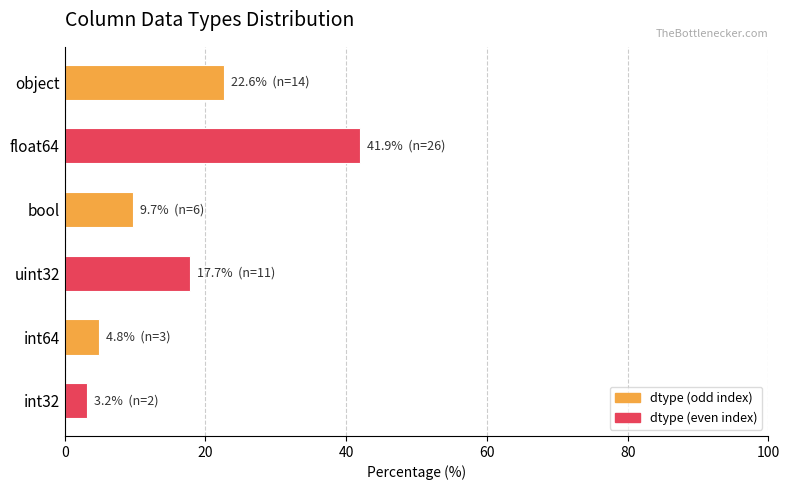

Reading top to bottom, extract all data points from this chart.

22.6	41.9	9.7	17.7	4.8	3.2